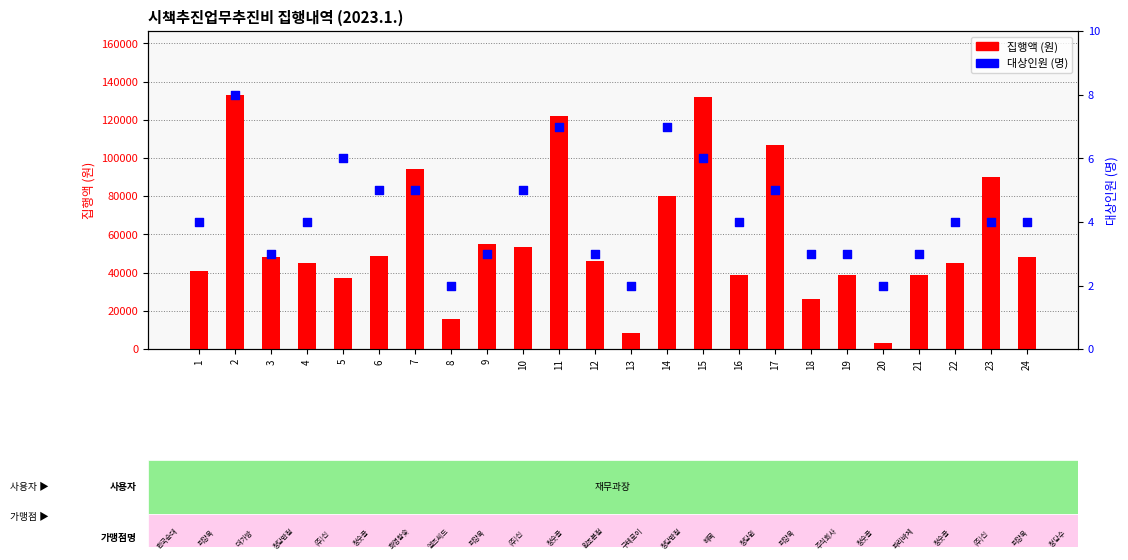

Which series reaches the maximum Y coordinate?

집행액